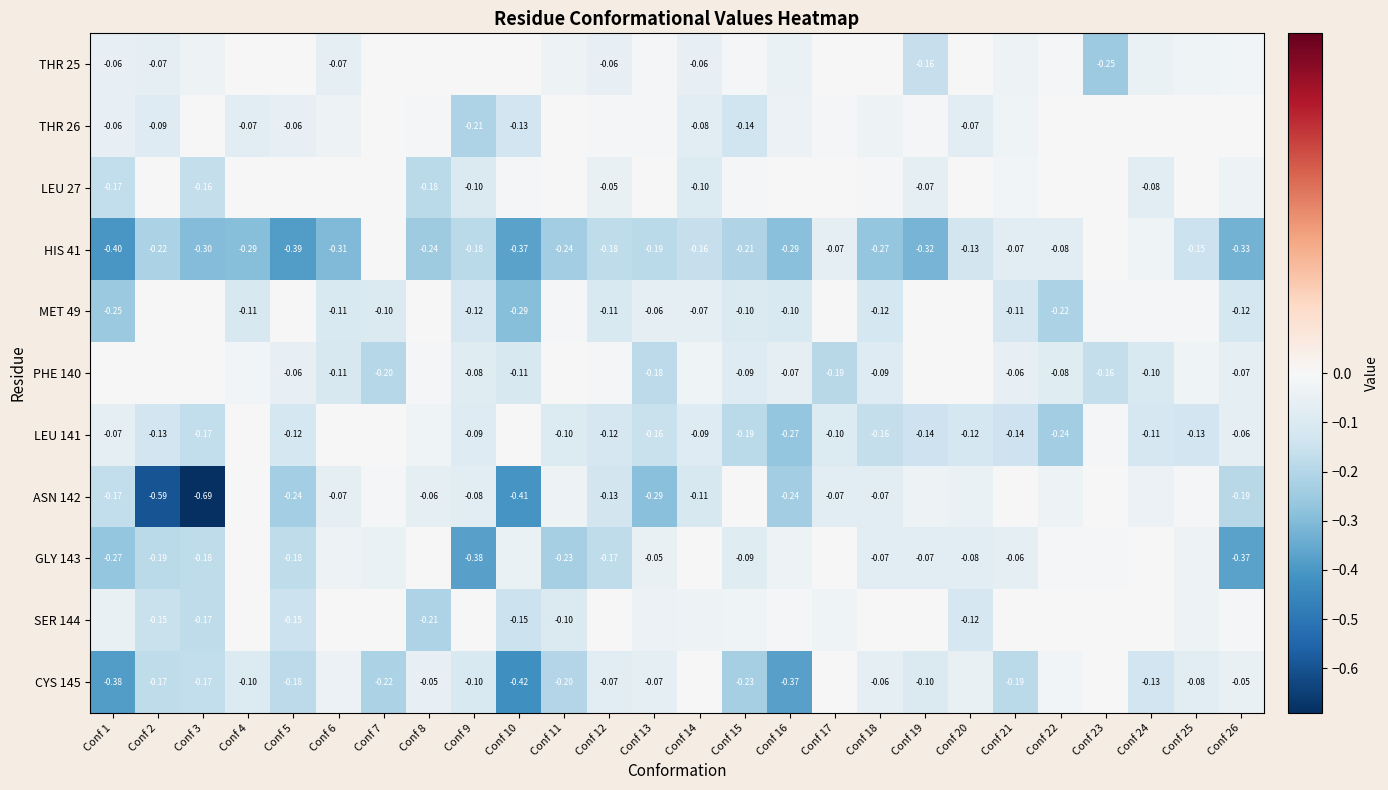

What is the smallest value displayed?

-0.7